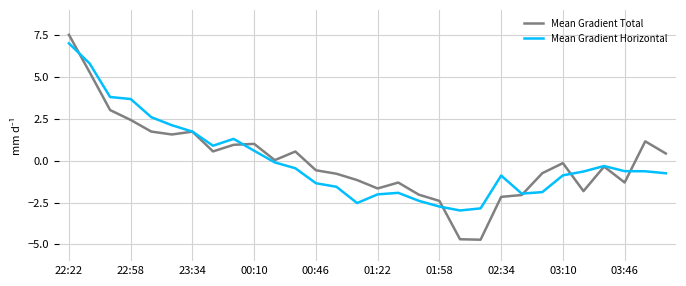

What are all the series names shown in the legend?

Mean Gradient Total, Mean Gradient Horizontal